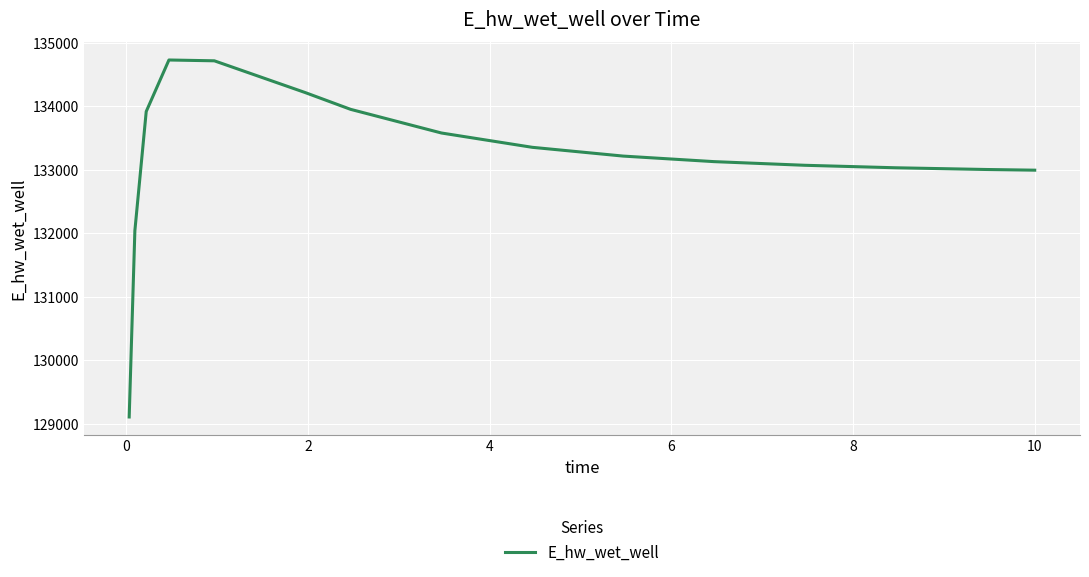

What is the greatest value displayed?

134729.1